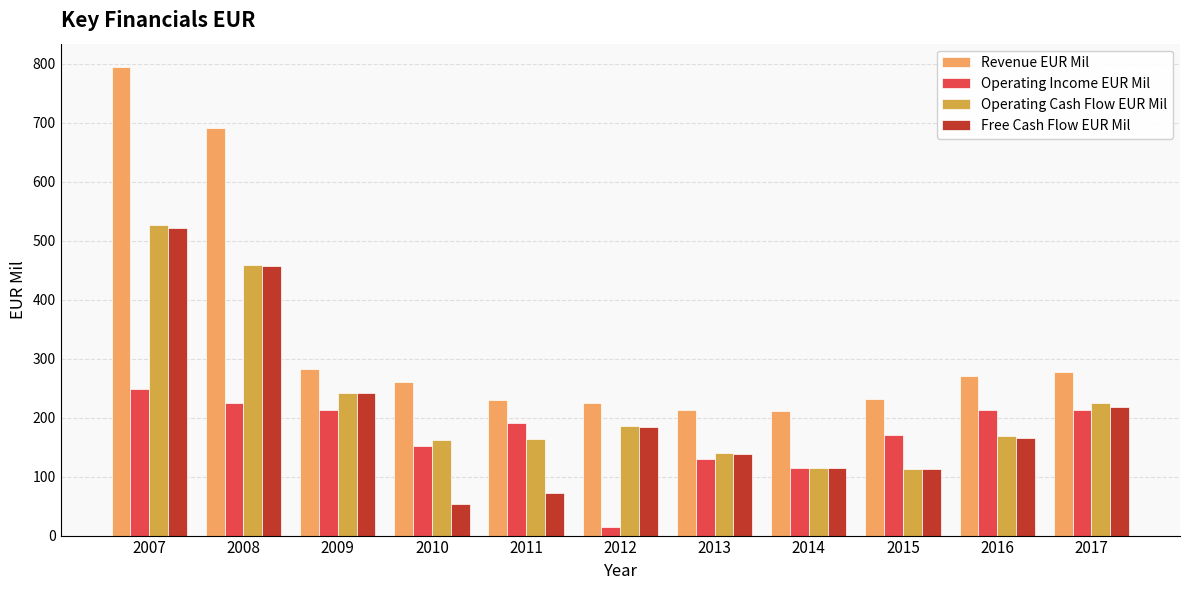

At which label is Free Cash Flow EUR Mil closest to 287?

2009